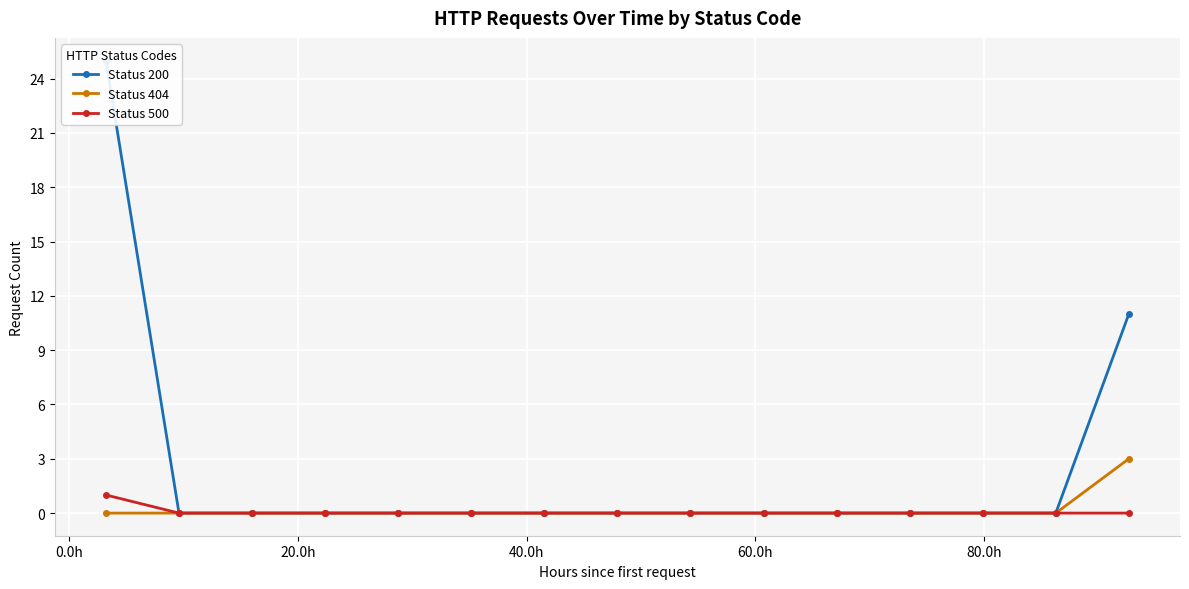

Reading left to right, list all the values displayed in this chart.

Status 200: 25	0	0	0	0	0	0	0	0	0	0	0	0	0	11
Status 404: 0	0	0	0	0	0	0	0	0	0	0	0	0	0	3
Status 500: 1	0	0	0	0	0	0	0	0	0	0	0	0	0	0